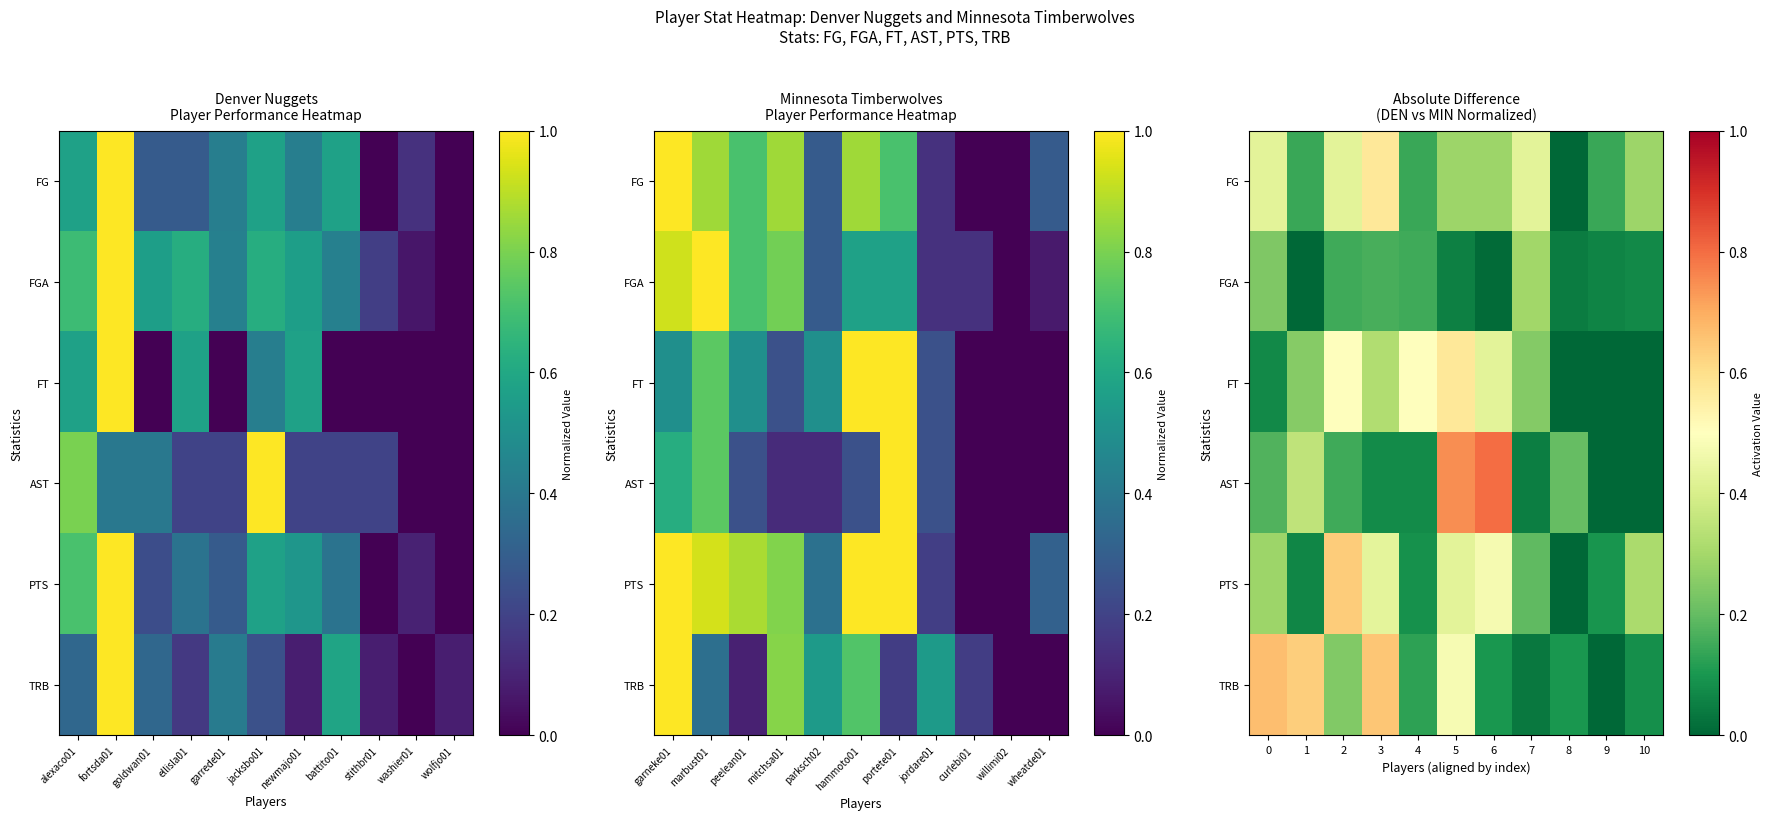

Which label corresponds to the smallest value in the chart?

8